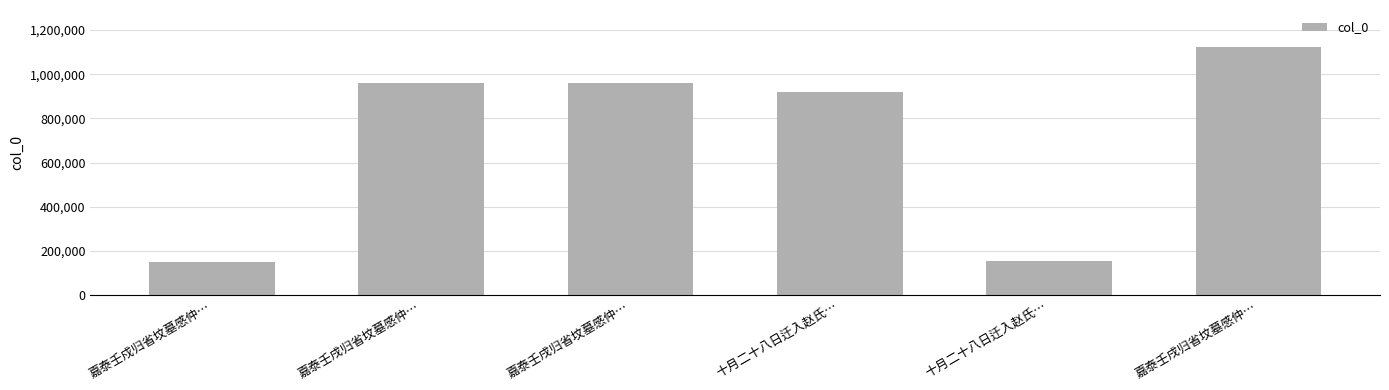

What is the average value?

711591